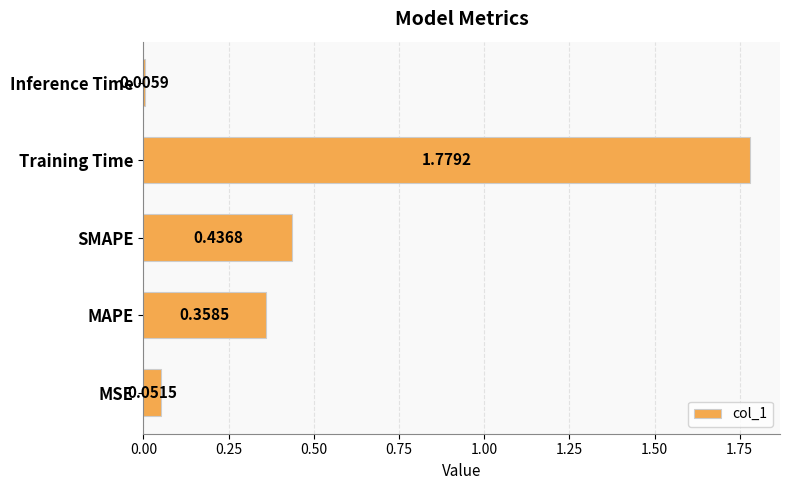

What is the sum of all values?

2.6